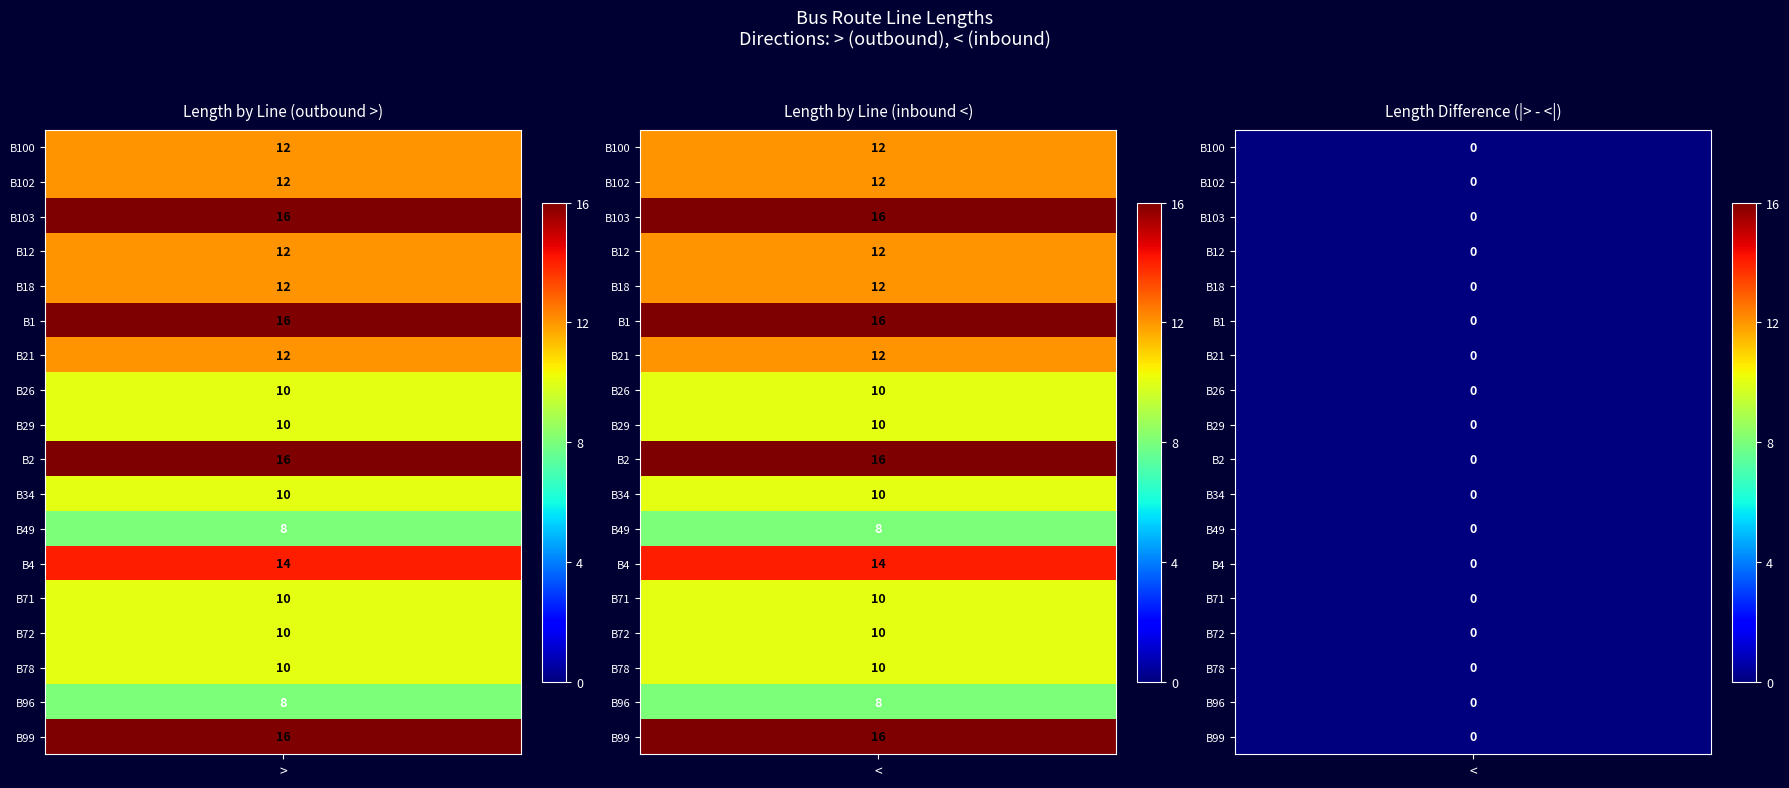

True or false: B12 has a value of 18 at 1.

False